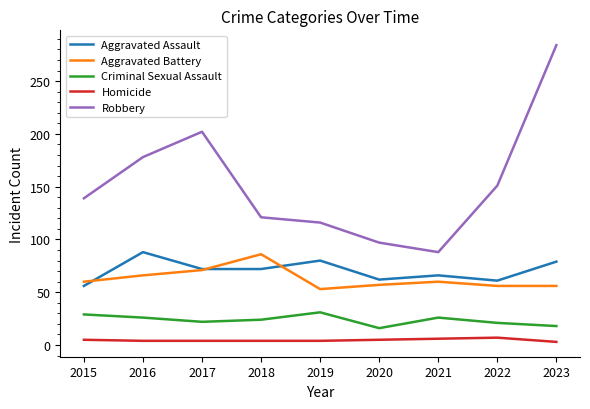

Is the value of Aggravated Battery at 2021 greater than the value of Criminal Sexual Assault at 2020?

Yes